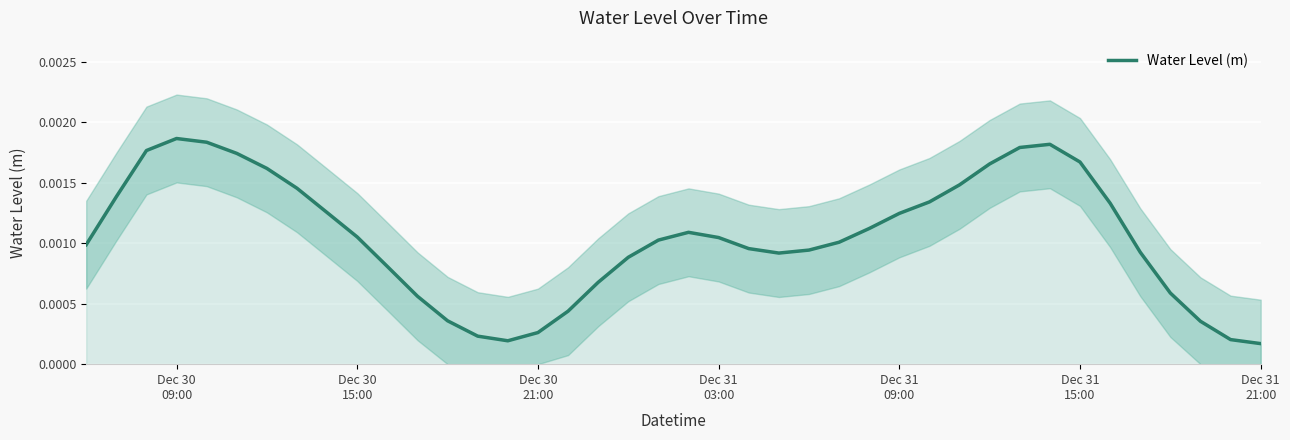

How many lines are shown in the chart?

1